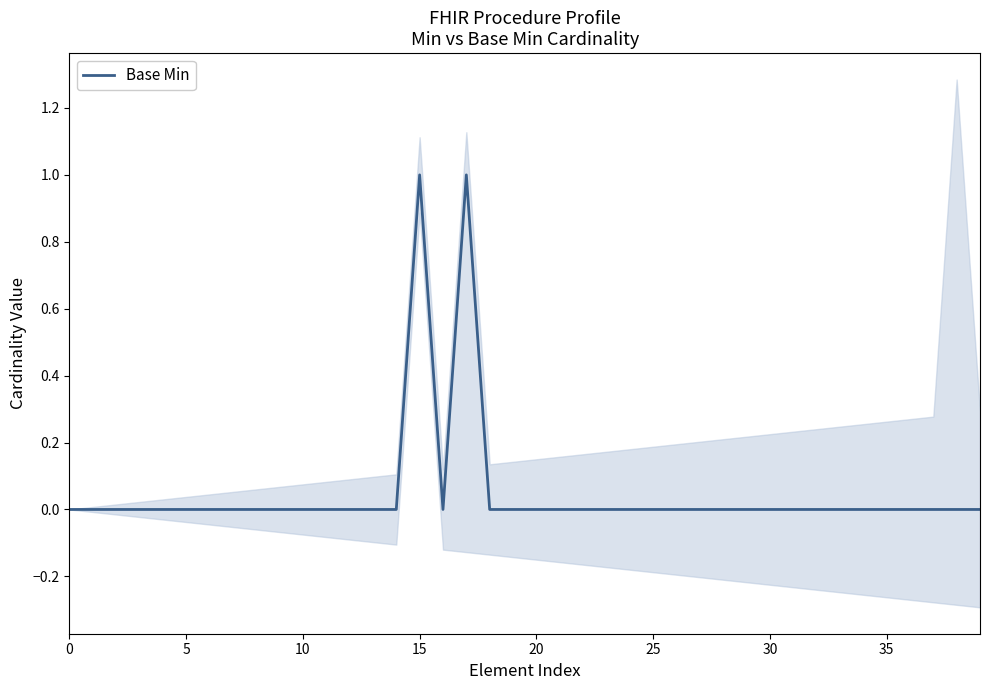

Reading left to right, extract all data points from this chart.

0	0	0	0	0	0	0	0	0	0	0	0	0	0	0	1	0	1	0	0	0	0	0	0	0	0	0	0	0	0	0	0	0	0	0	0	0	0	0	0